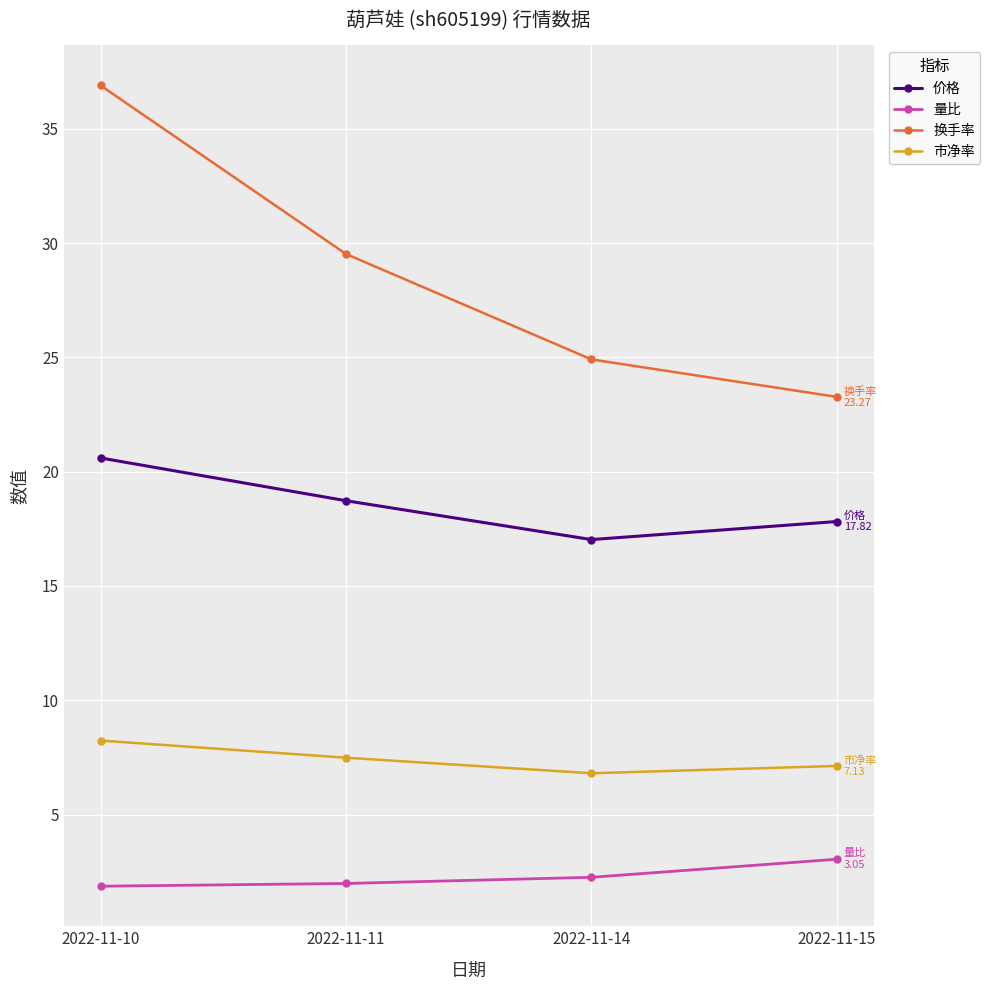

What is the difference between the second highest and minimum values in the 价格 series?

1.7